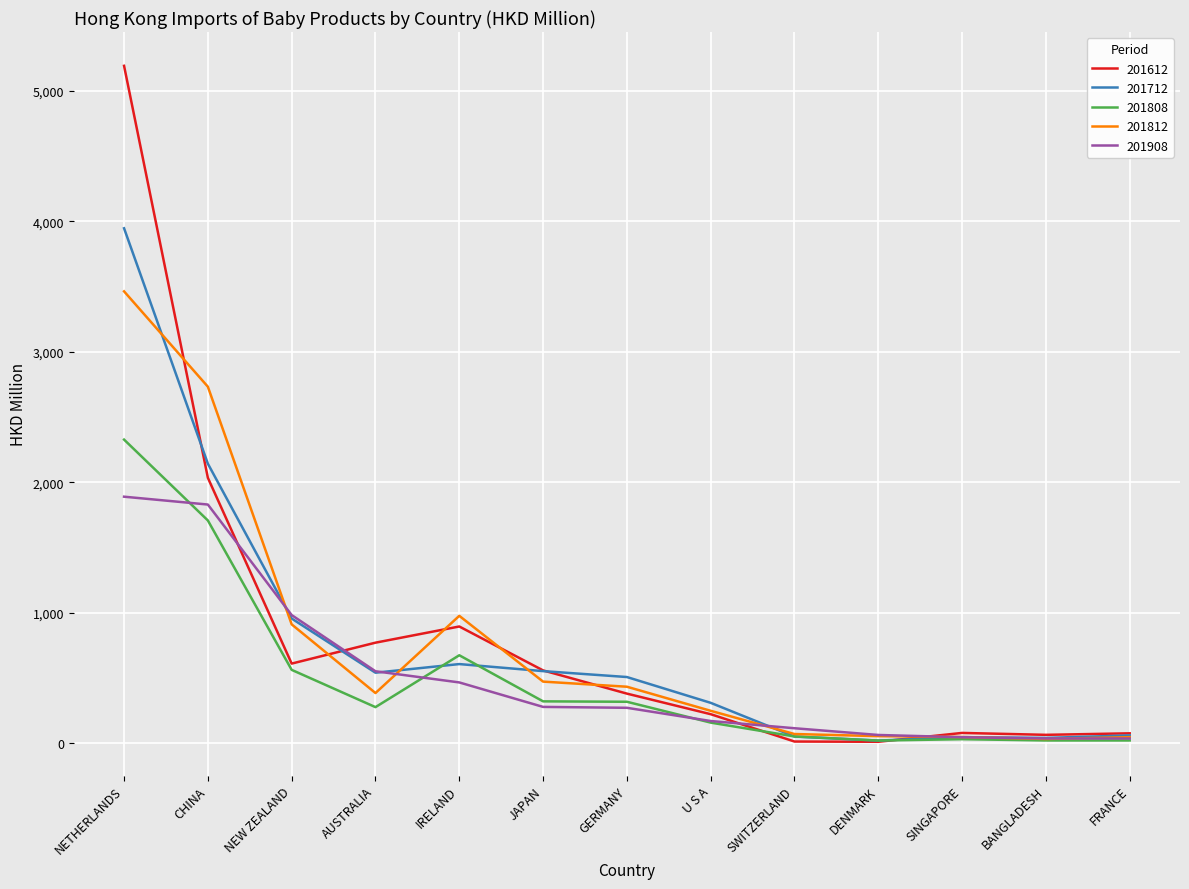

At which category is the sum across all series the highest?

NETHERLANDS